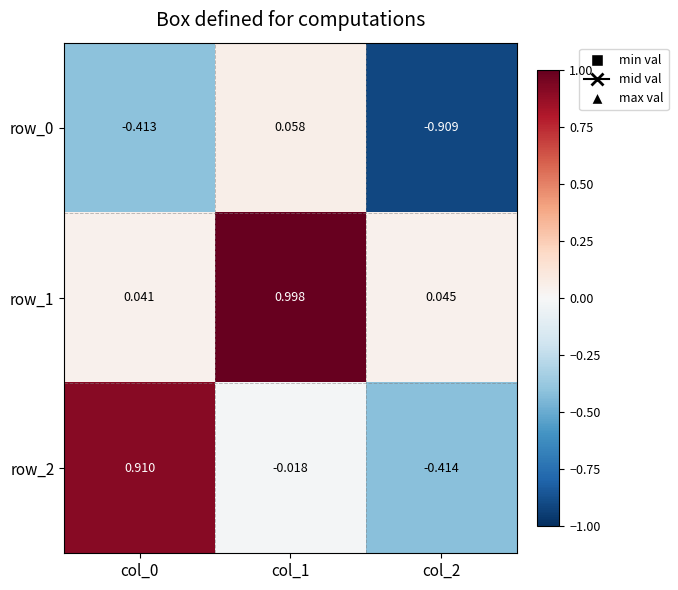

What is the average value of the row_2 series?

0.2